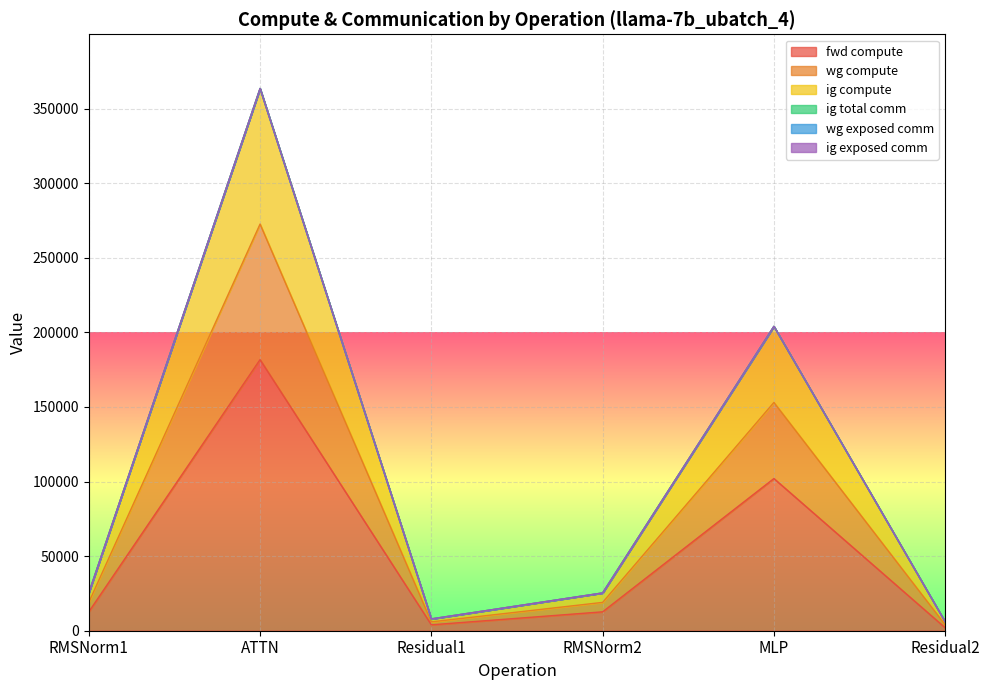

Which category has the highest value in the ig compute series?

ATTN